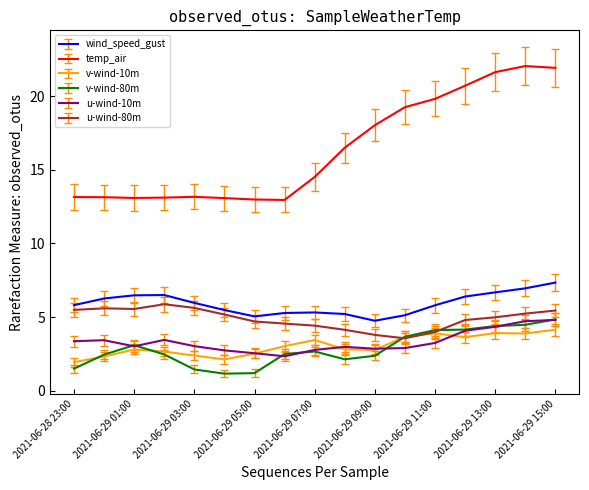

What is the smallest value displayed?

1.2